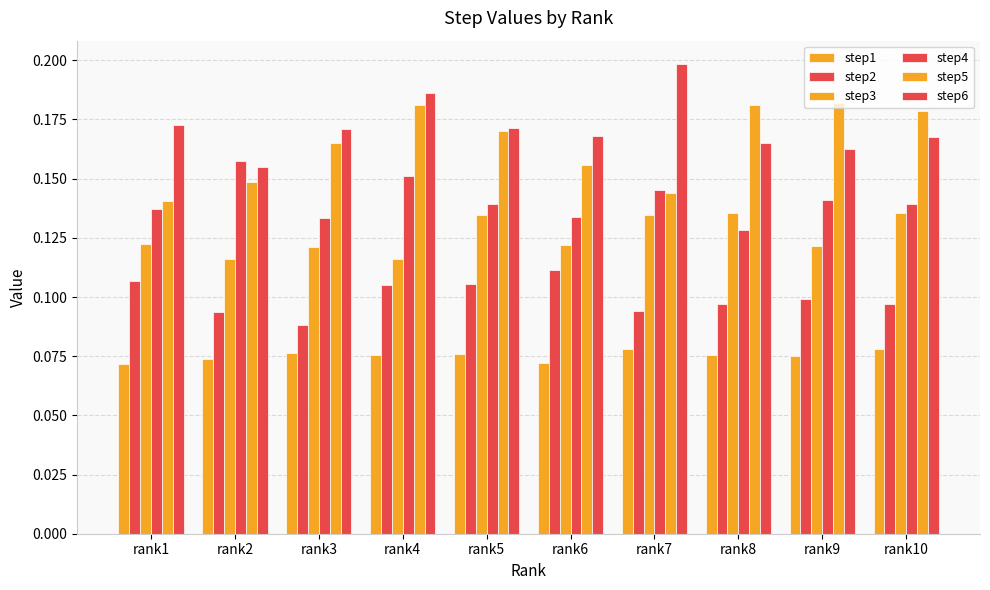

Is it true that step5 equals 0.2 at rank9?

True